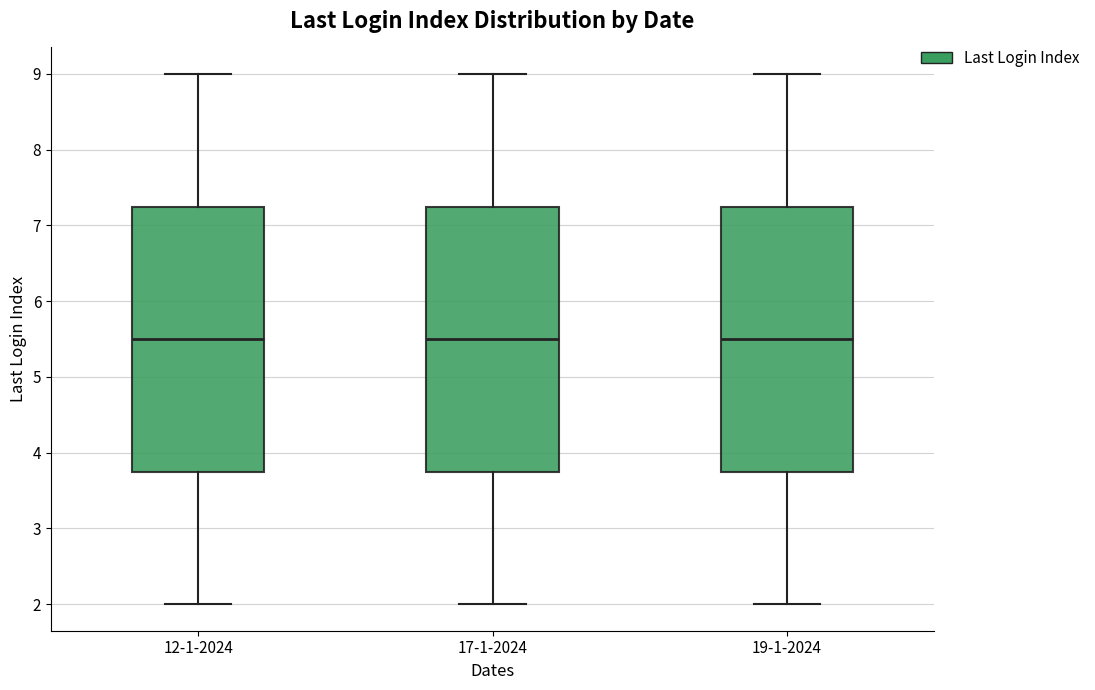

Where does the upper whisker of the box for 17-1-2024 end on the y-axis? The values are not printed on the chart, so give them approximately, as read against the axis.

9.0